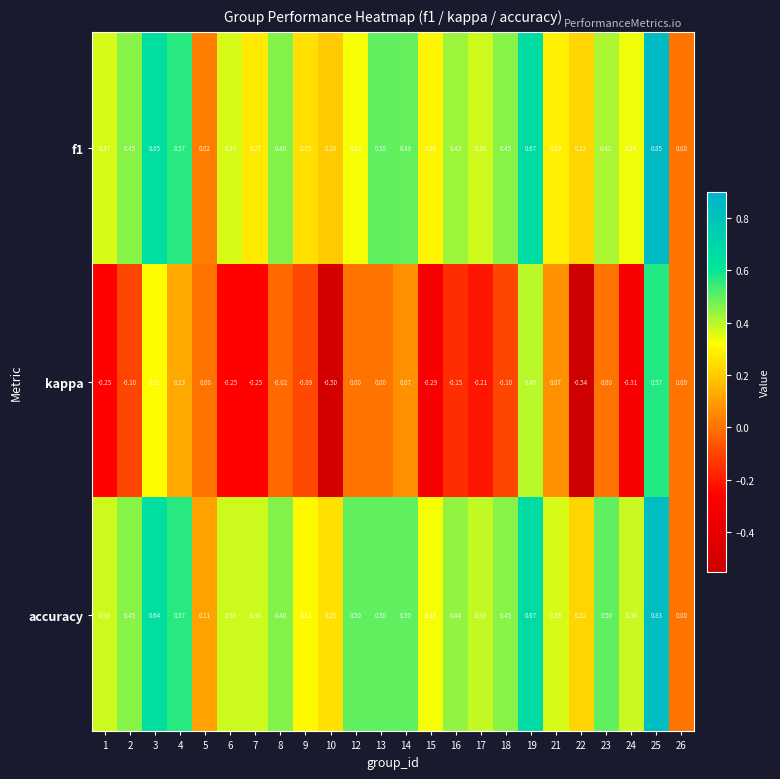

Is the value of accuracy at 24 greater than the value of f1 at 24?

Yes